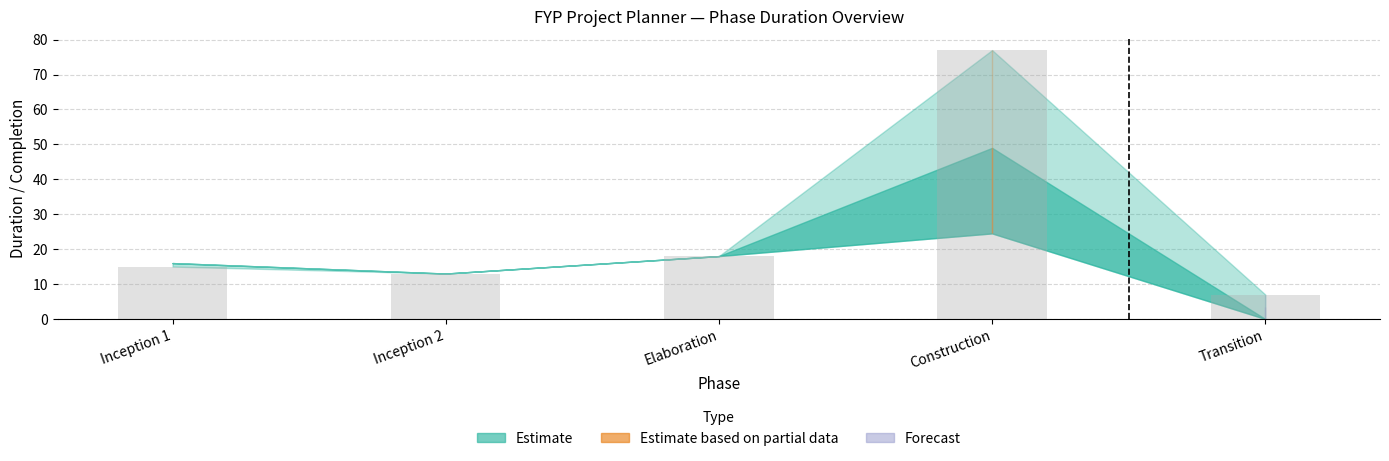

What is the label of the 1st bar from the left?

Inception 1